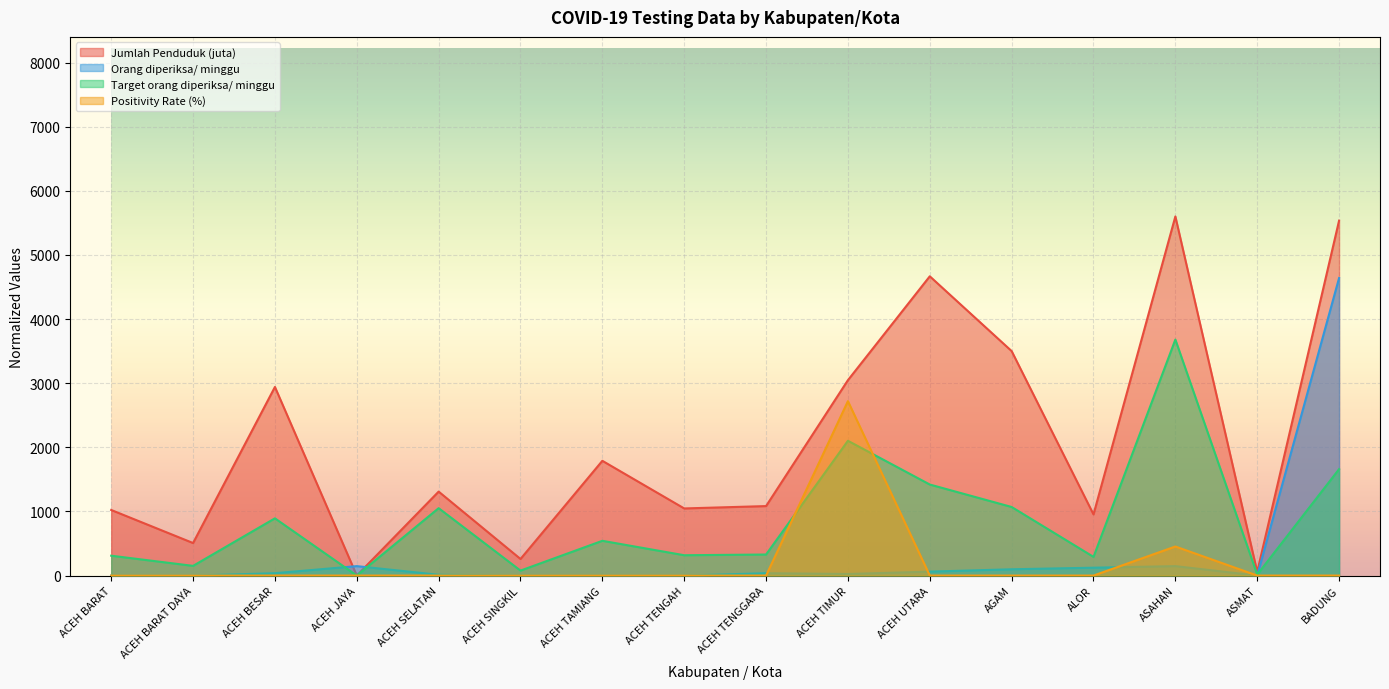

What is the total value across all series at ACEH BARAT DAYA?

658.4